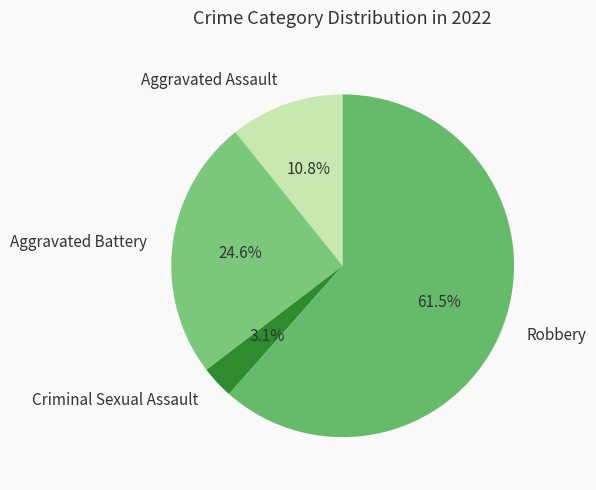

Count the number of slices in the pie.

4